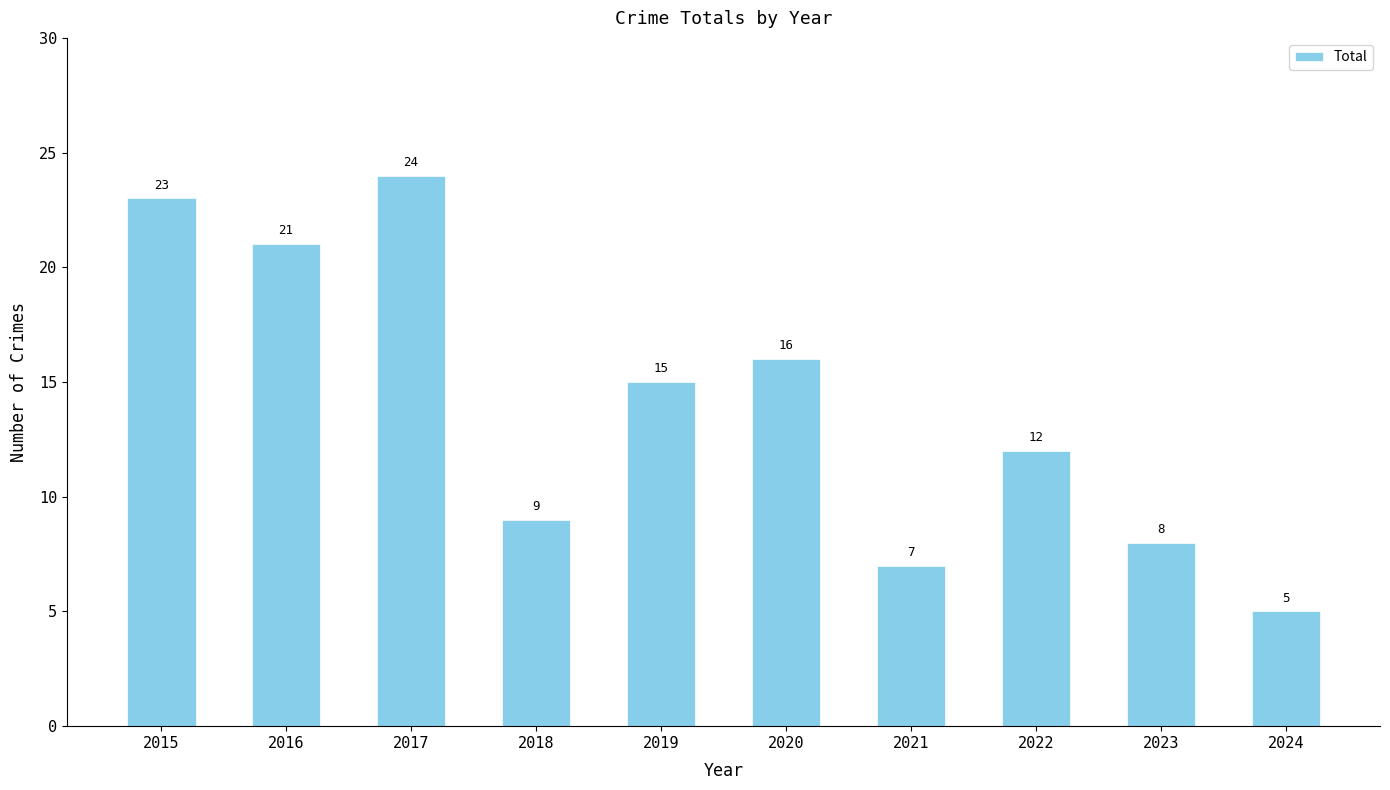

At which category does the chart reach its peak across all series?

2017